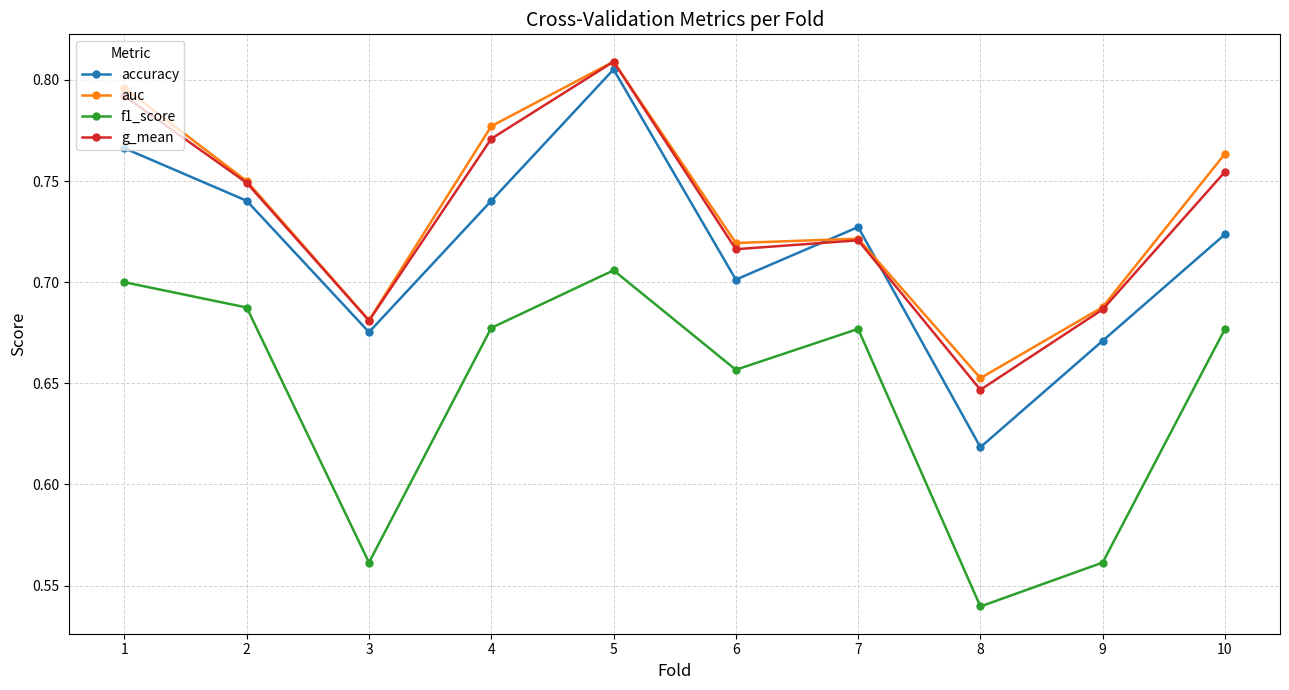

How many lines are shown in the chart?

4